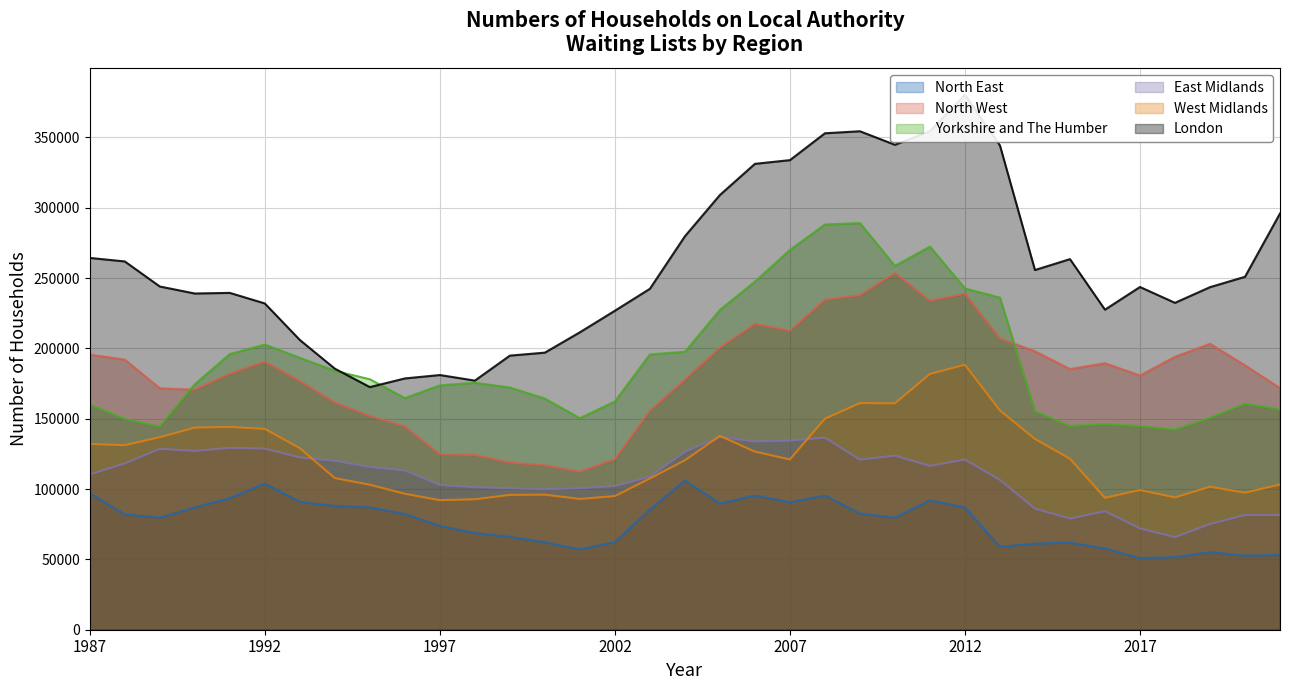

True or false: Yorkshire and The Humber has a value of 209228 at 2016.

False